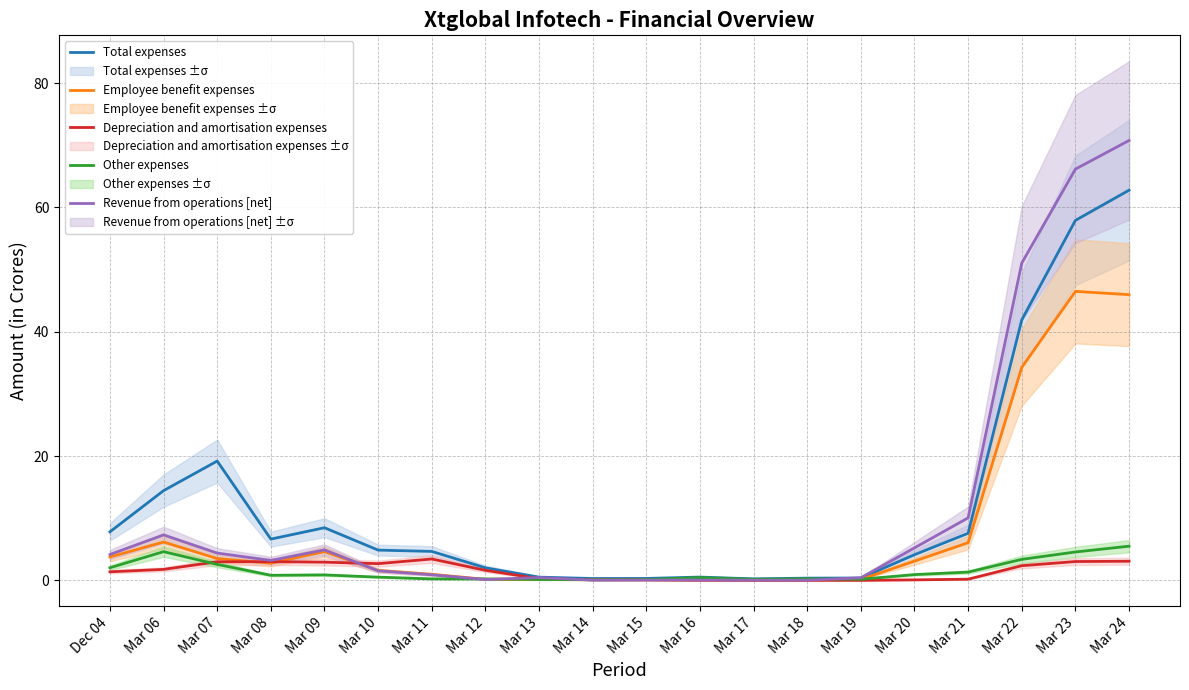

True or false: Total expenses has more than 2 points higher than both neighbors.

True